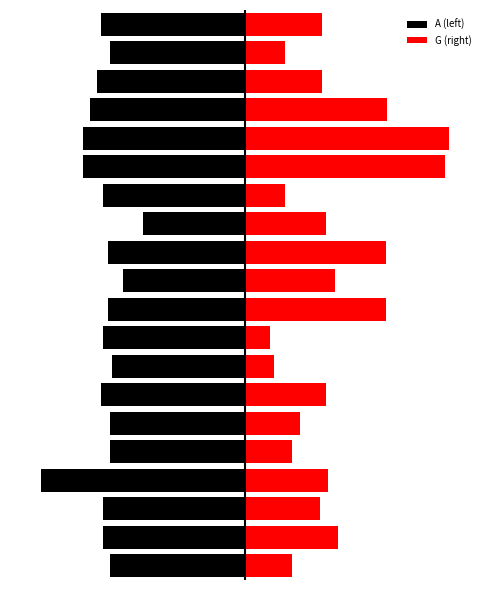

How many bars are there in total?

40